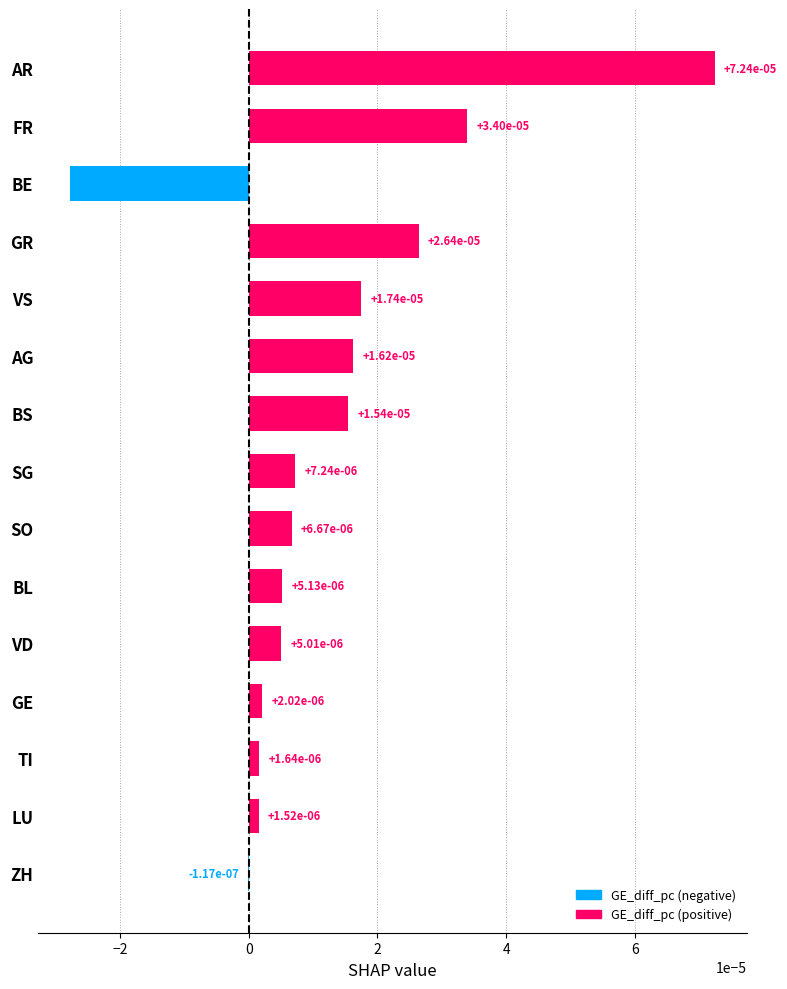

Are the bars horizontal?

Yes